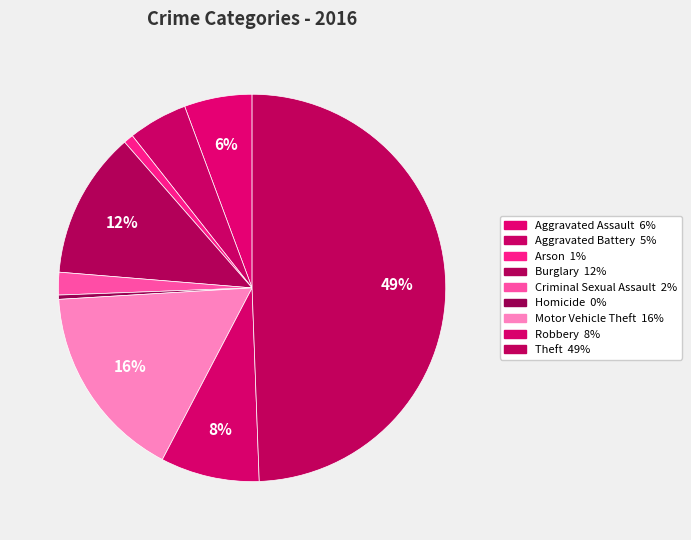

Which category has the biggest portion of the pie?

Theft